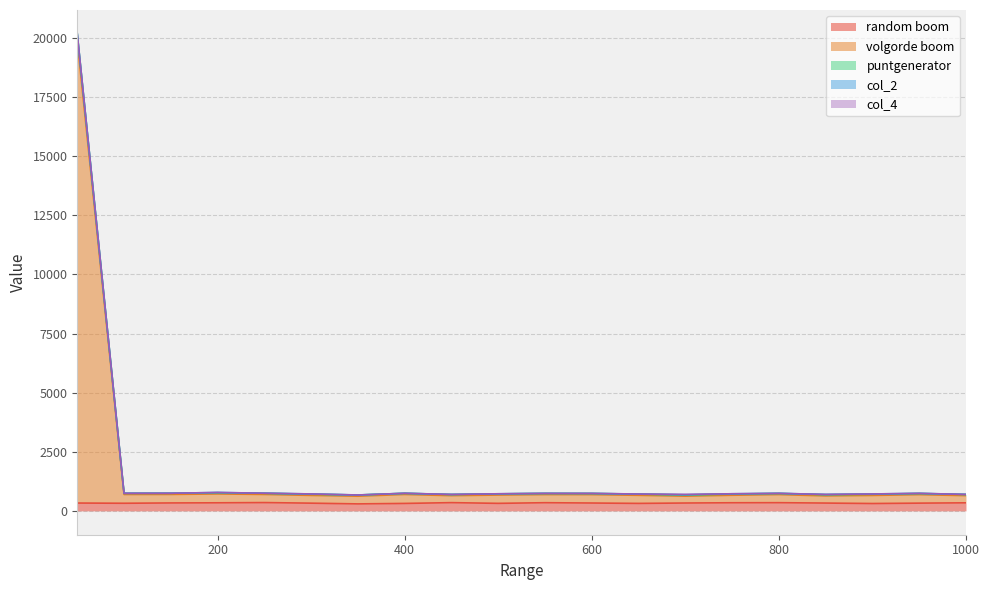

What is the difference between the maximum and minimum values in the random boom series?

56